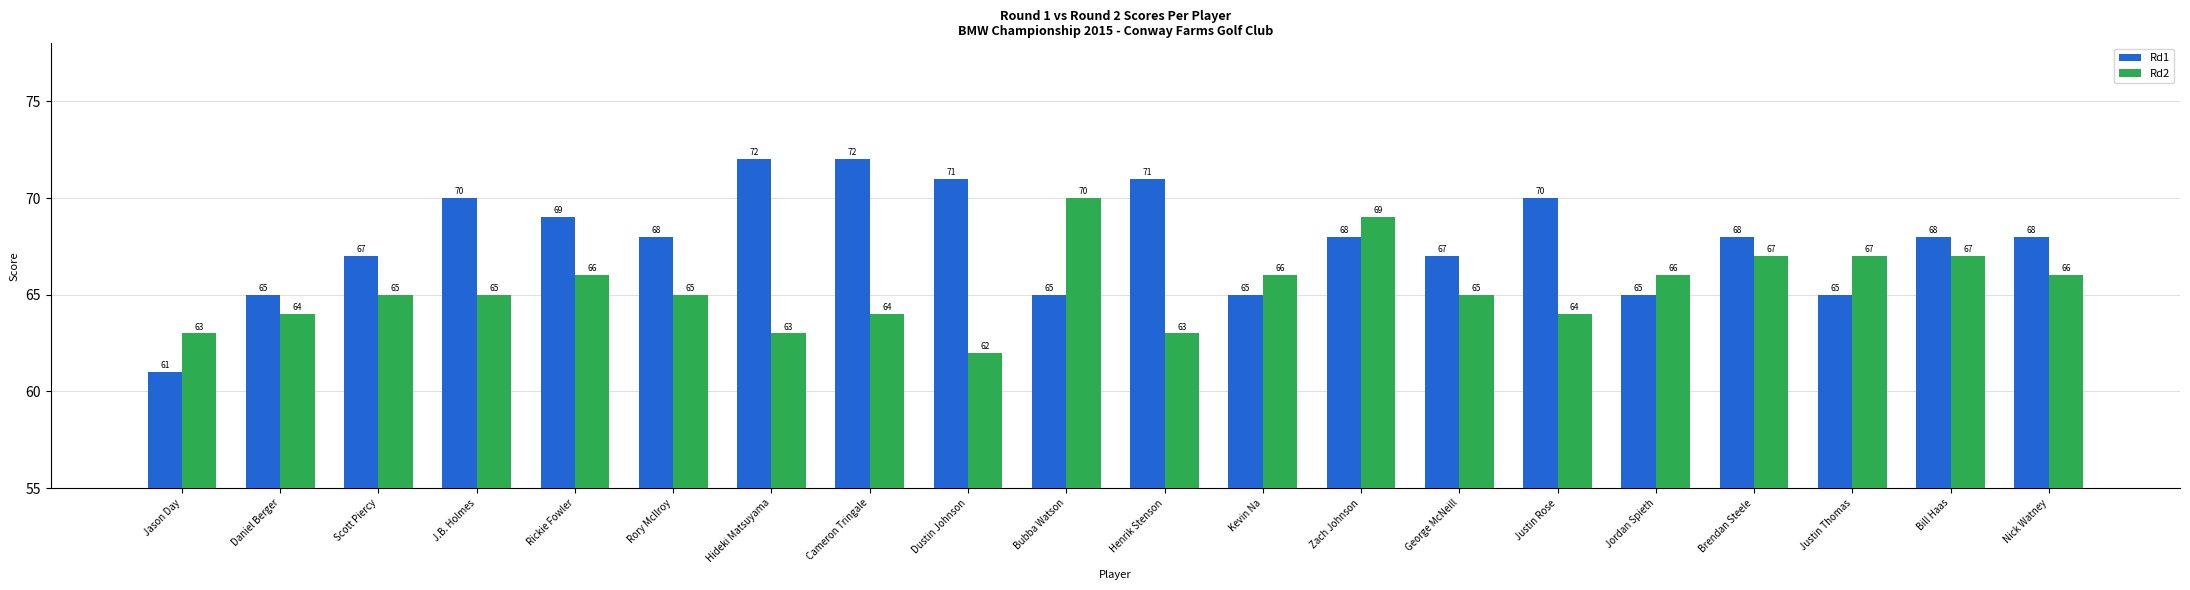

Reading left to right, what are all the values shown in this chart?

Rd1: 61	65	67	70	69	68	72	72	71	65	71	65	68	67	70	65	68	65	68	68
Rd2: 63	64	65	65	66	65	63	64	62	70	63	66	69	65	64	66	67	67	67	66